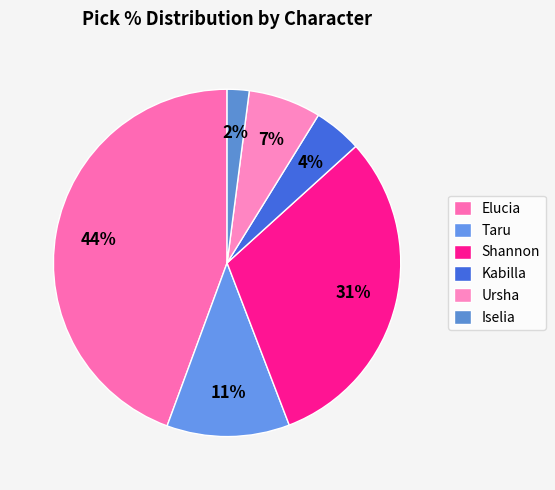

Count the number of slices in the pie.

6